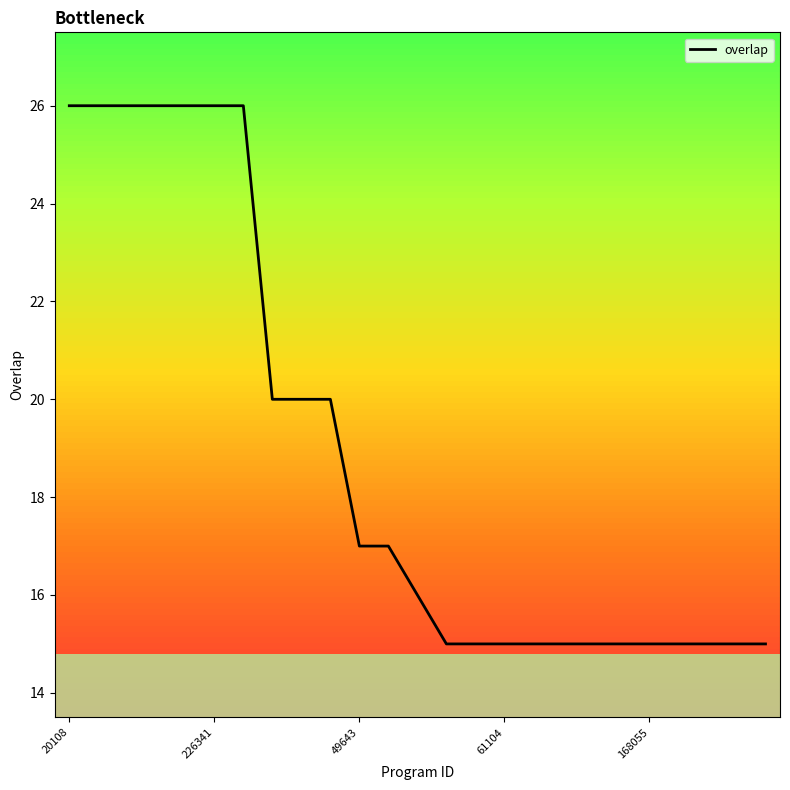

What is the difference between the maximum and minimum values?

11